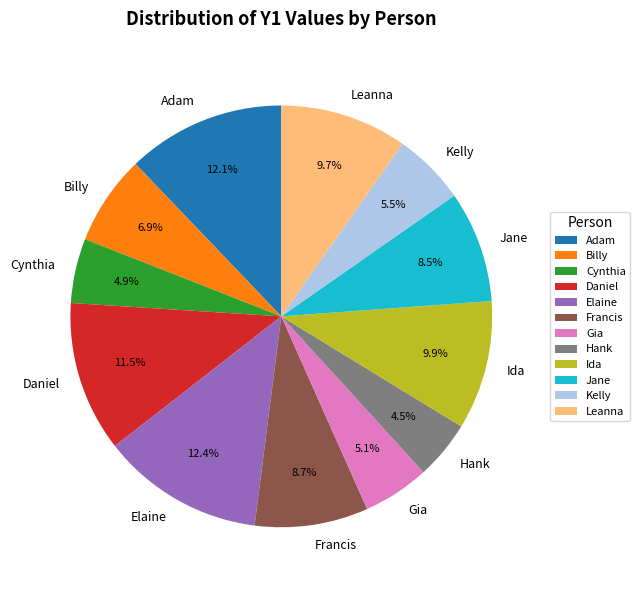

What is the ratio of the value at Cynthia to the value at Daniel?

0.4